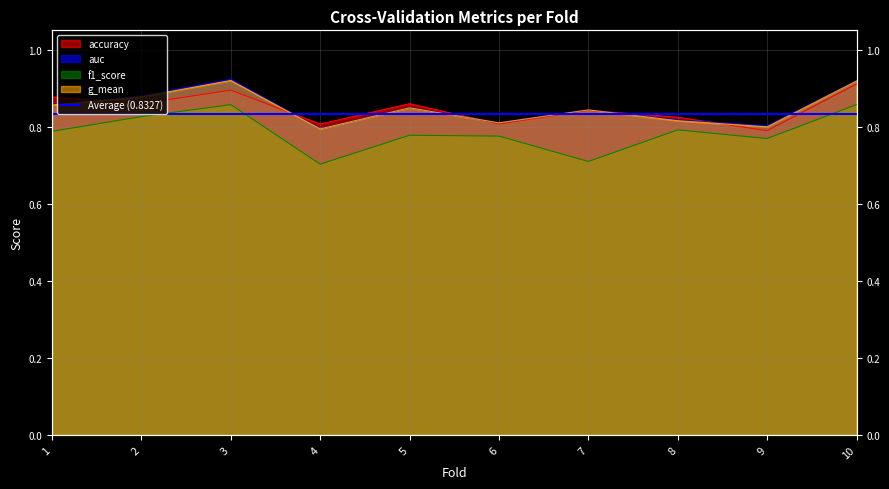

What is the value of the g_mean point at the 2nd from the left?

0.9